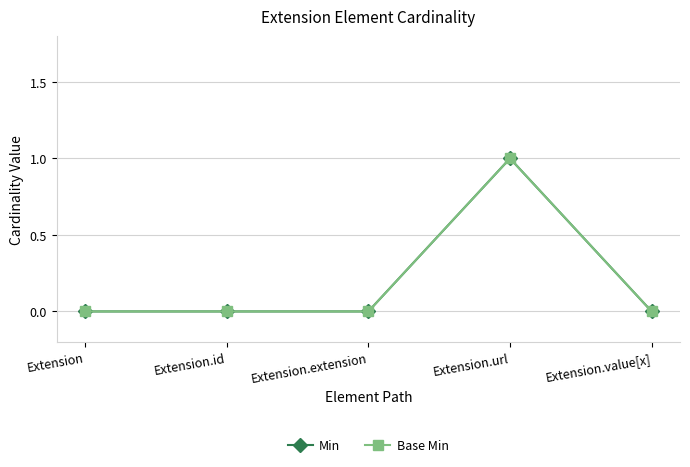

What is the label of the 4th point from the right?

Extension.id